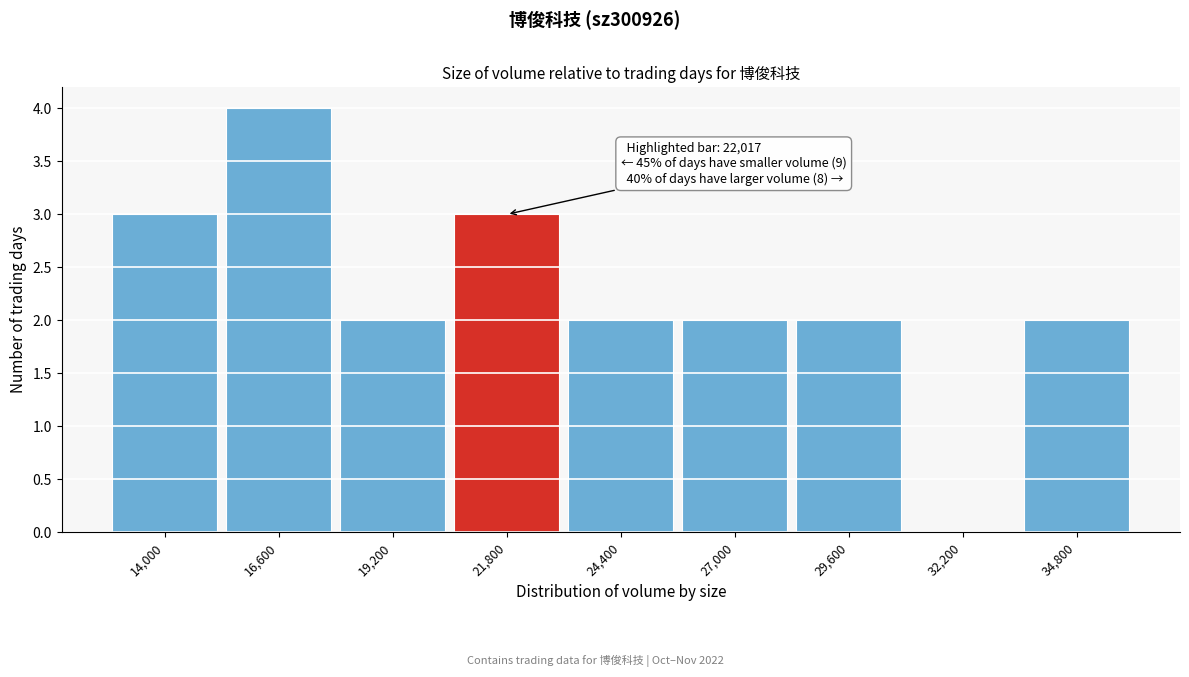

Reading right to left, transcribe all the data shown in this chart.

34,800=2	32,200=0	29,600=2	27,000=2	24,400=2	21,800=3	19,200=2	16,600=4	14,000=3